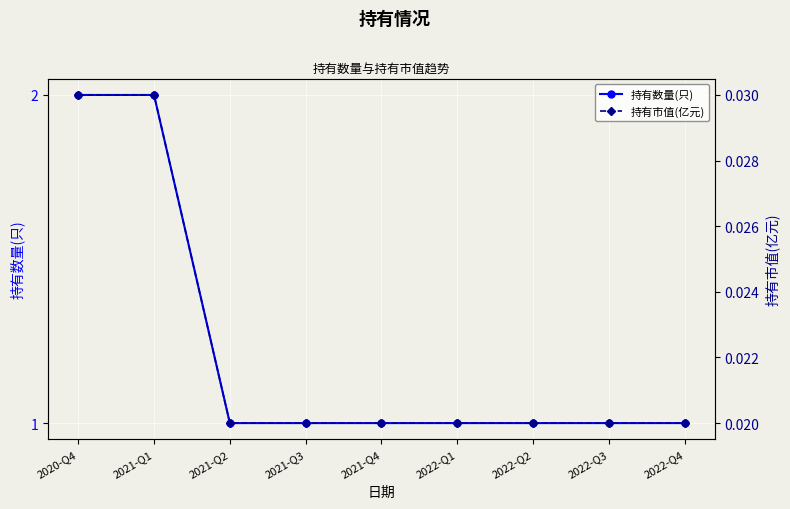

What is the highest value of the 持有数量(只) series?

2